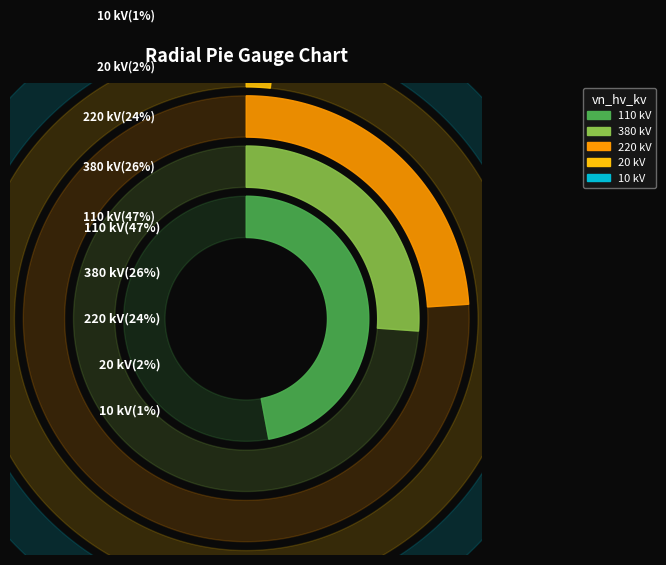

Does 10 represent more than half of the total?

No